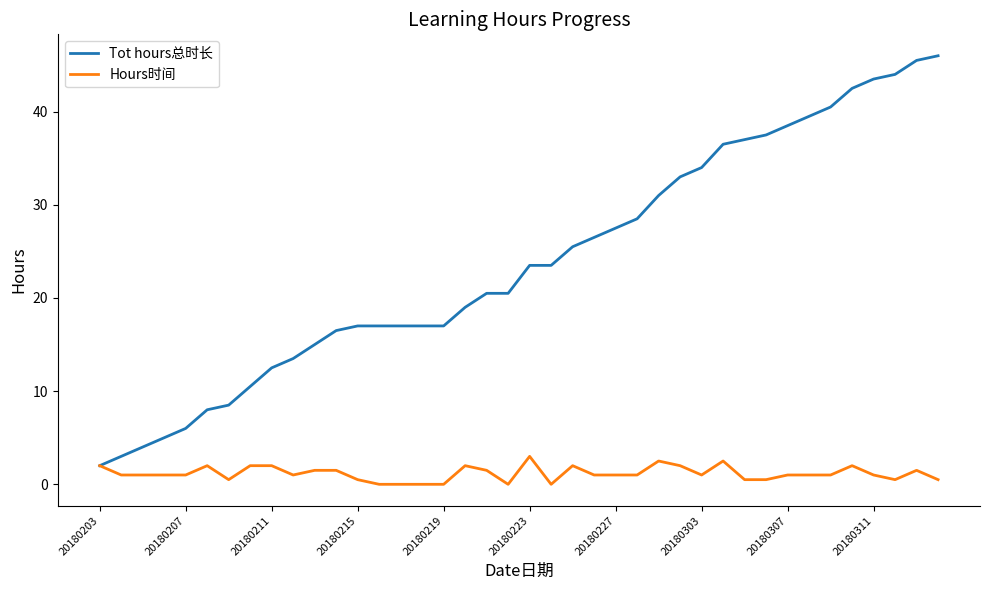

List the series in order of their peak value, highest first.

Tot hours总时长, Hours时间